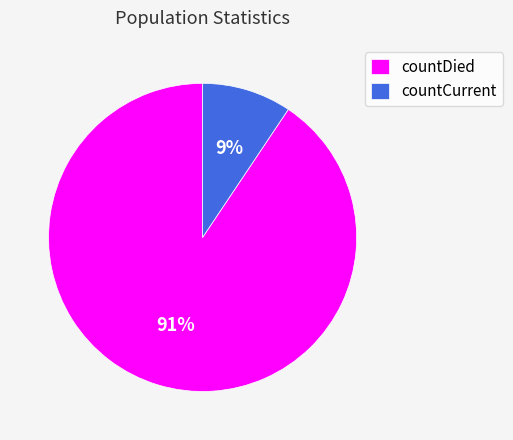

Which category has the biggest portion of the pie?

countDied